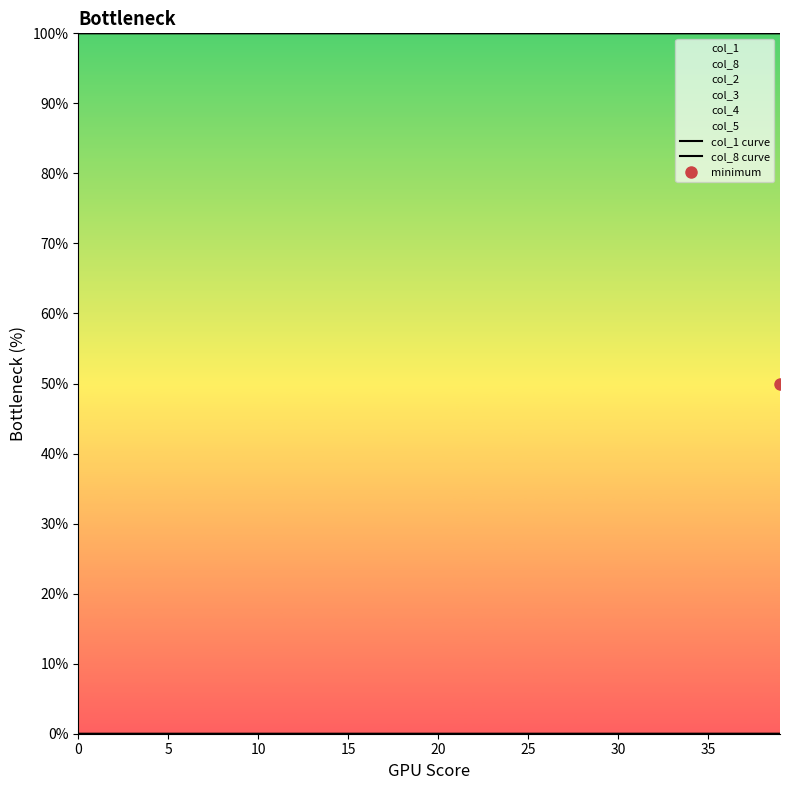

List the series in order of their peak value, lowest first.

col_8 curve, col_1 curve